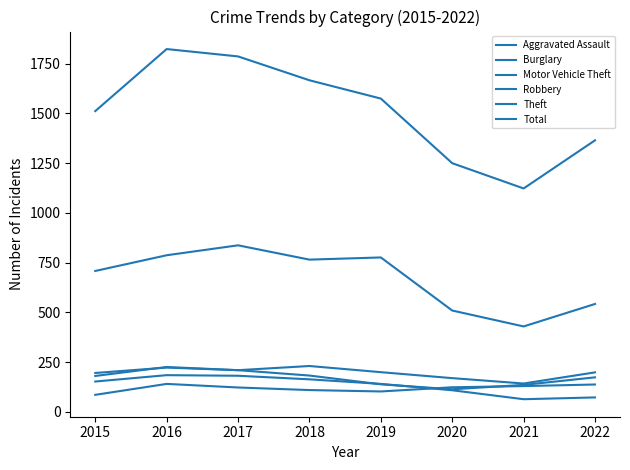

How many lines are shown in the chart?

6